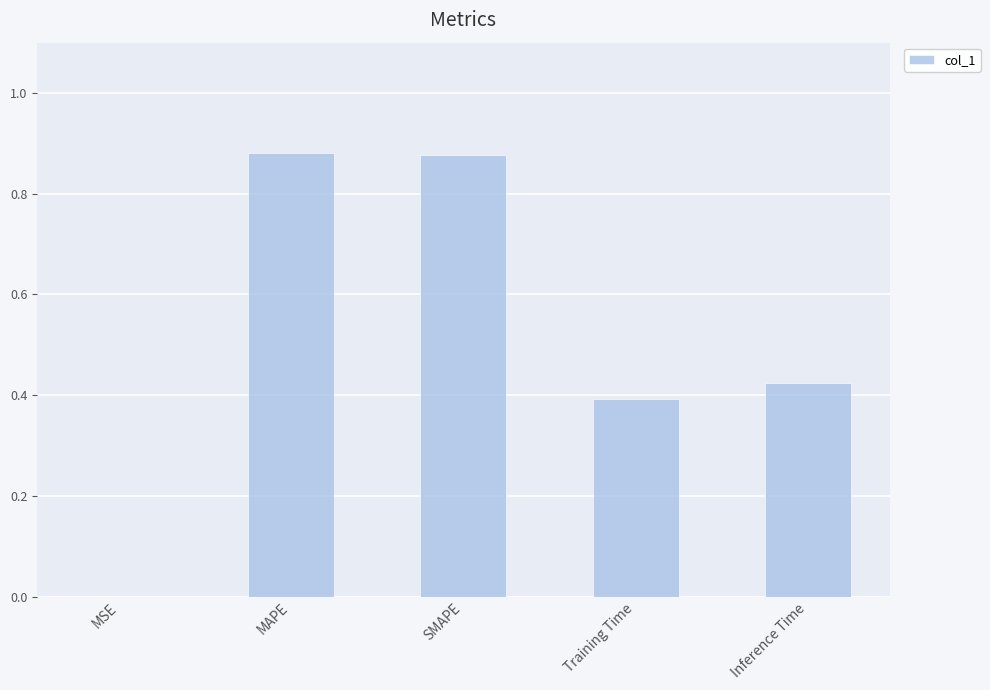

Between MSE and Training Time, which is larger?

Training Time